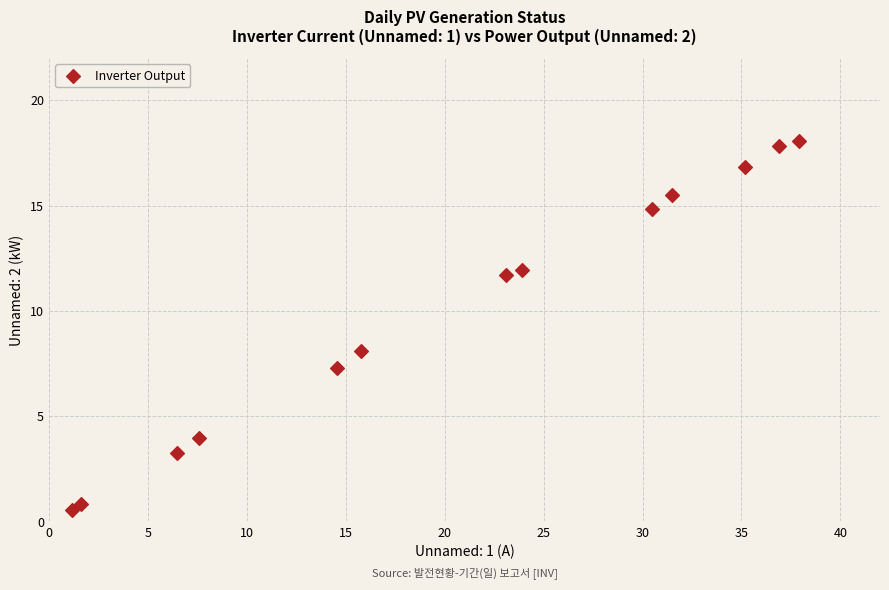

What Y value in the scatter plot is closest to 9?

8.1